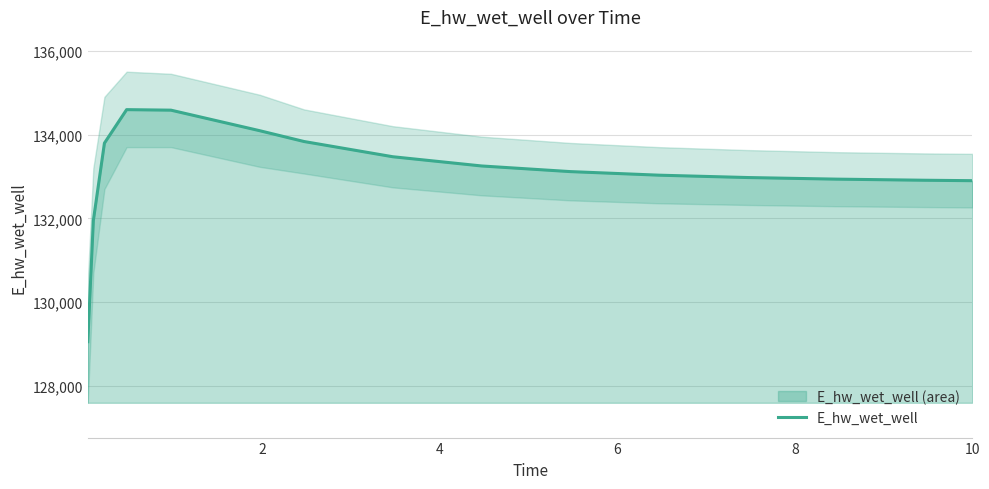

What is the greatest value displayed?

134594.5